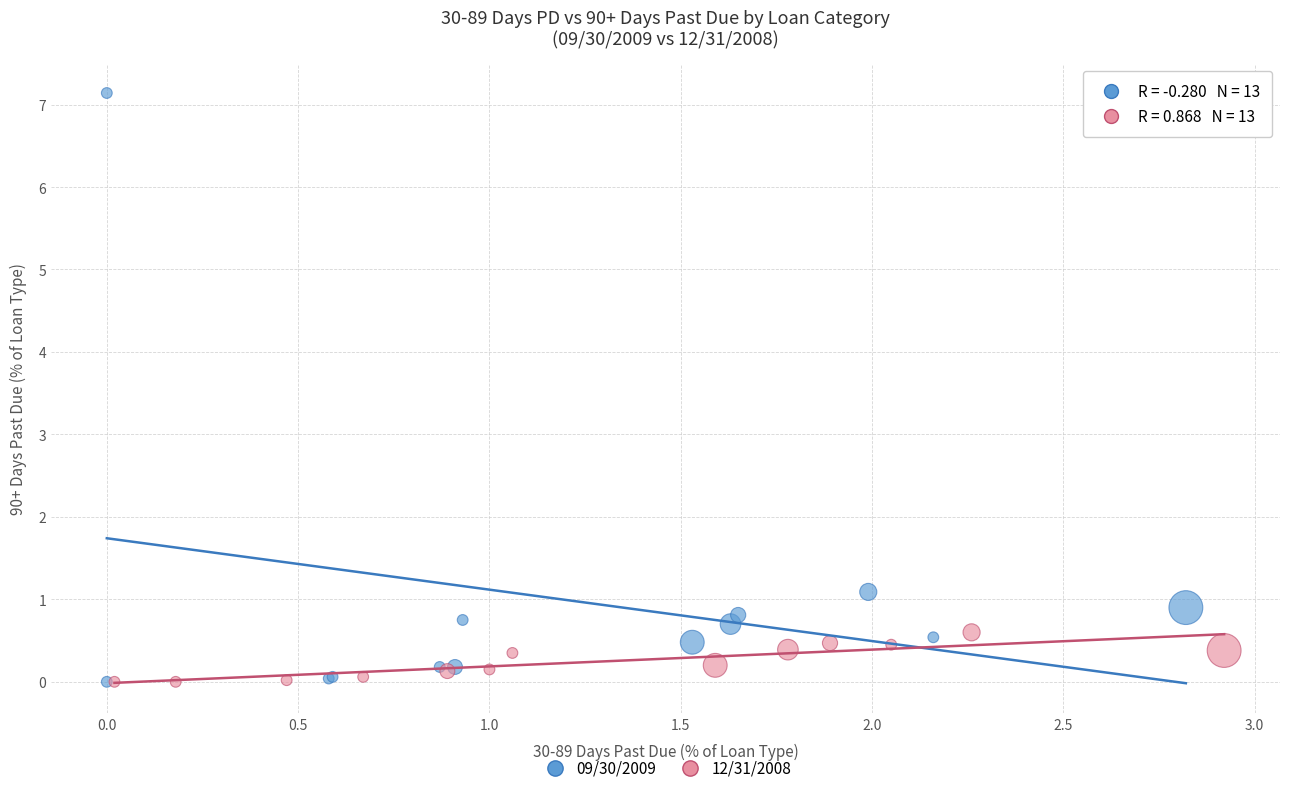

What are all the series names shown in the legend?

09/30/2009, 12/31/2008